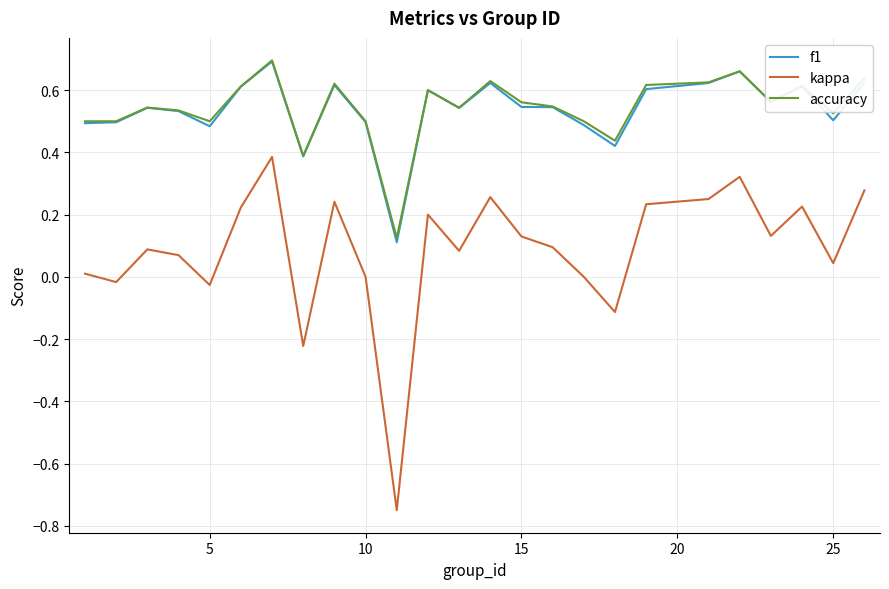

Which series has the widest spread of values?

kappa